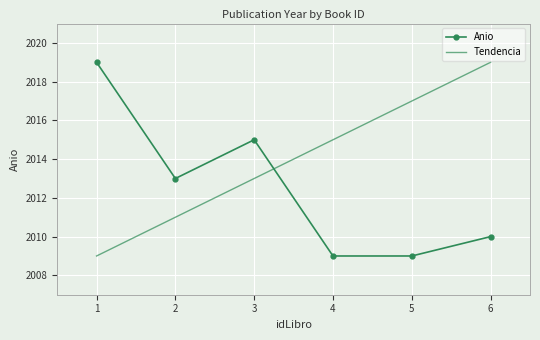

Reading left to right, what are all the values shown in this chart?

Anio: 2019	2013	2015	2009	2009	2010
Tendencia: 2009	2011	2013	2015	2017	2019